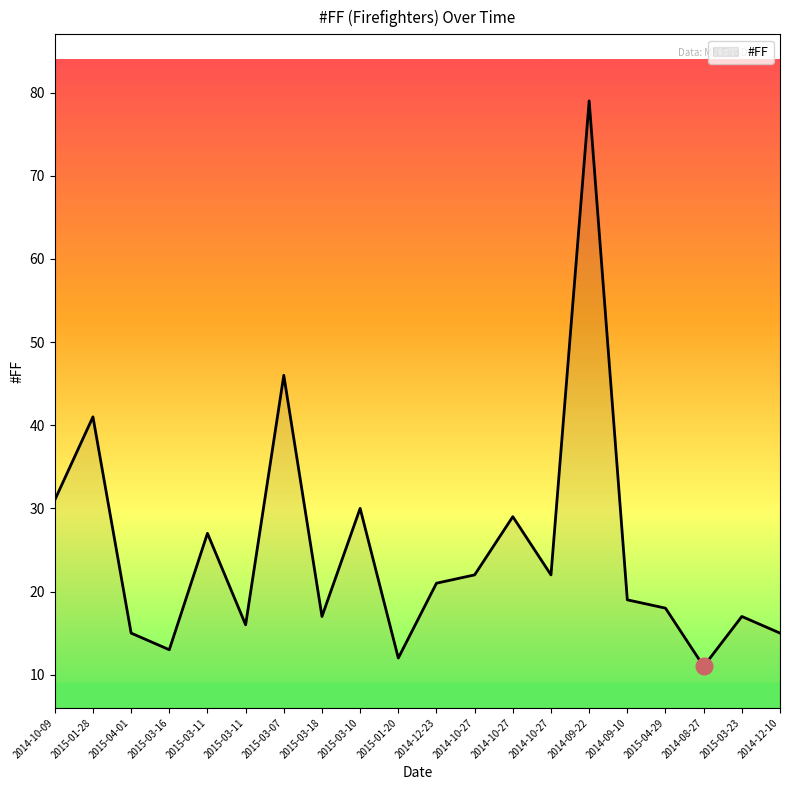

How many lines are shown in the chart?

1